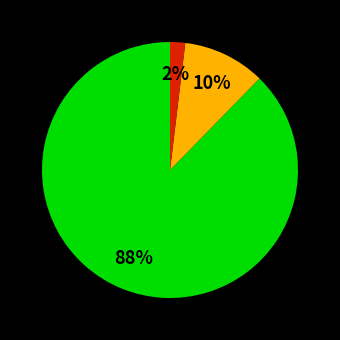

Is there a majority slice in this chart?

Yes